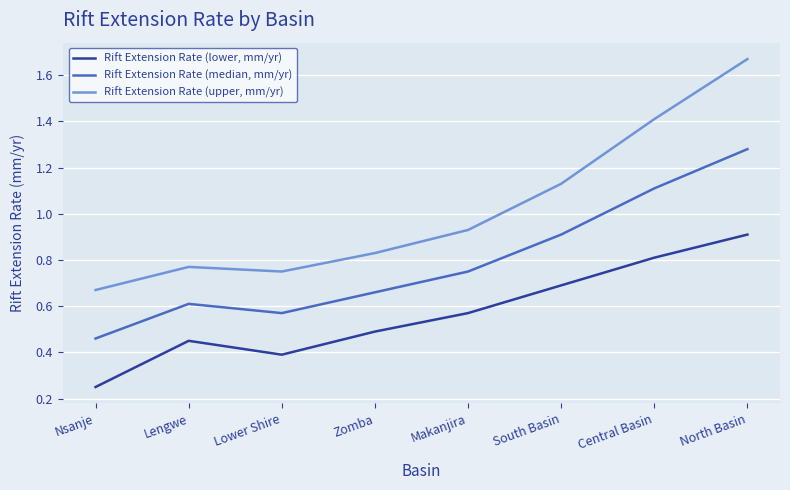

What position from the left is South Basin?

6